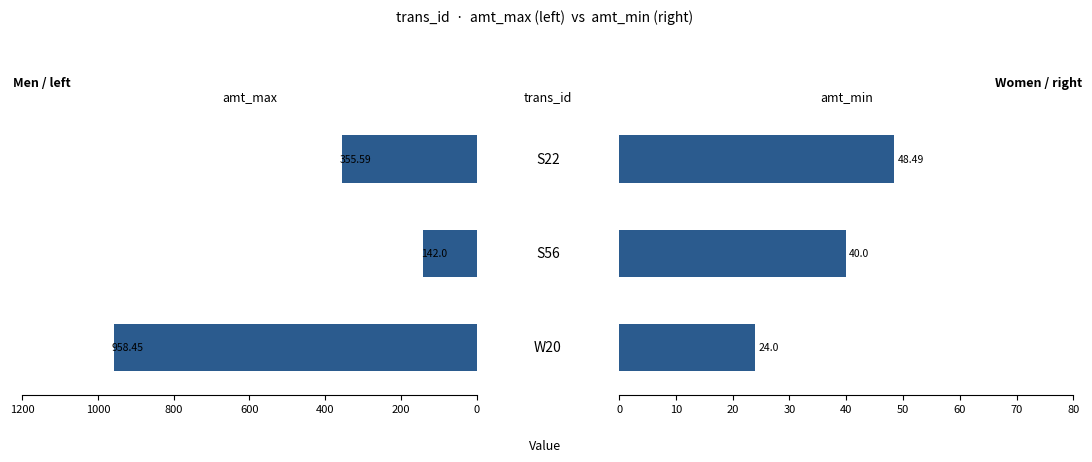

How many data points in amt_max are above 355?

2